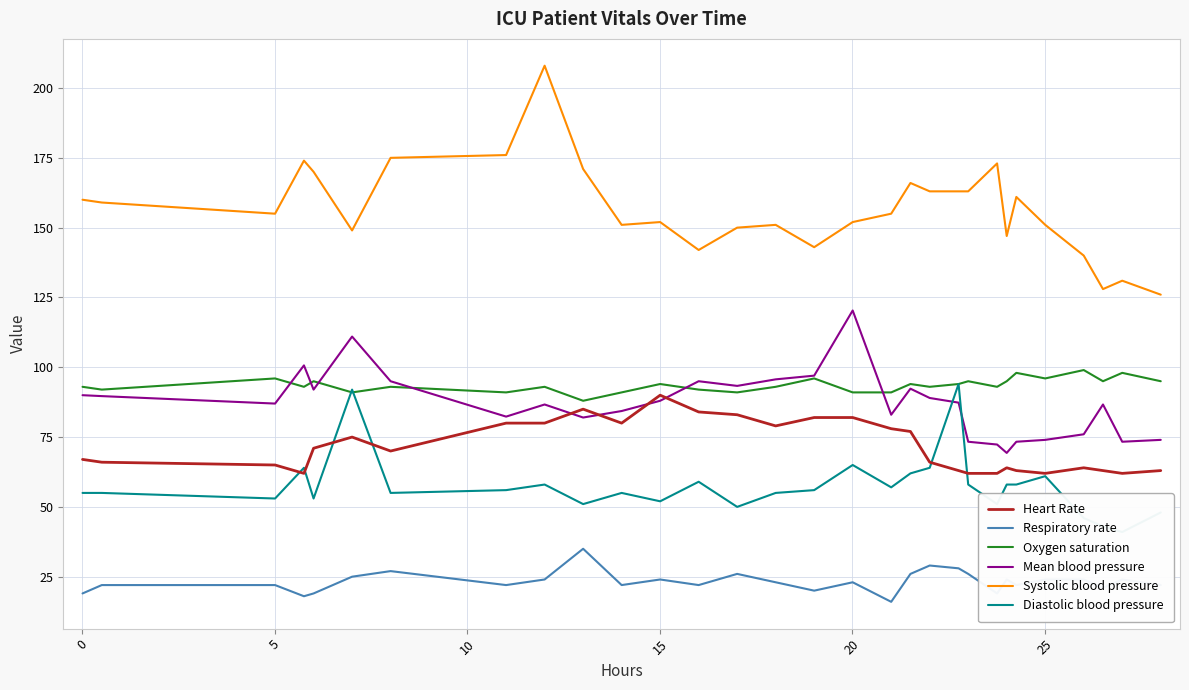

Which series ends up on top after the final intersection of Diastolic blood pressure and Heart Rate?

Heart Rate